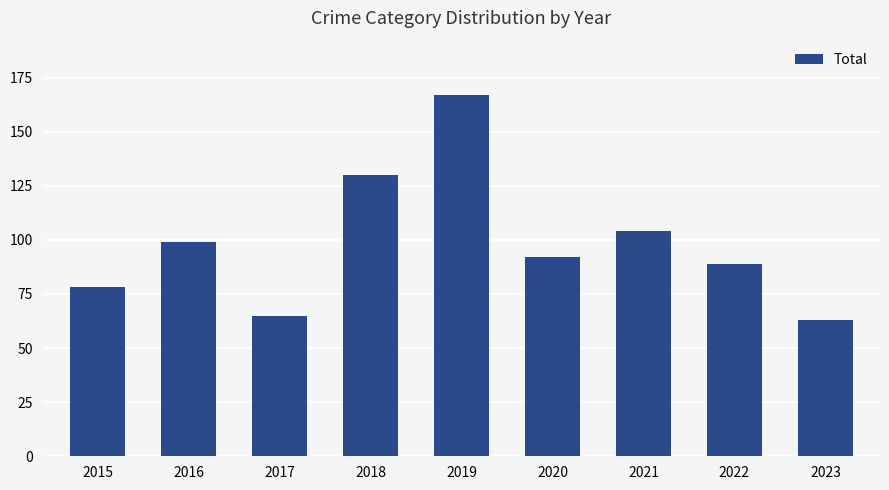

Reading left to right, extract all data points from this chart.

78	99	65	130	167	92	104	89	63